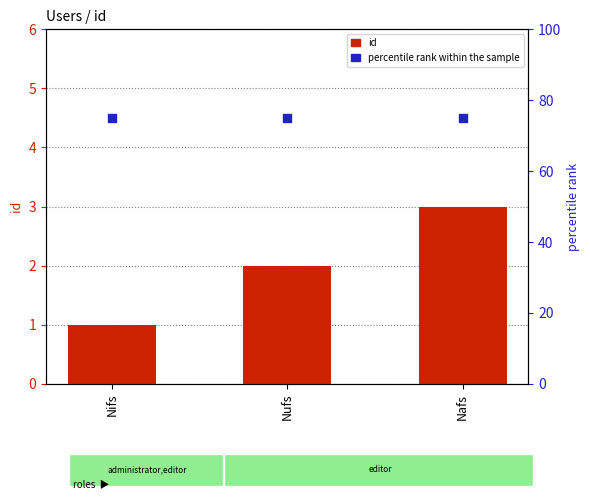

At which category is the sum across all series the highest?

Nafs